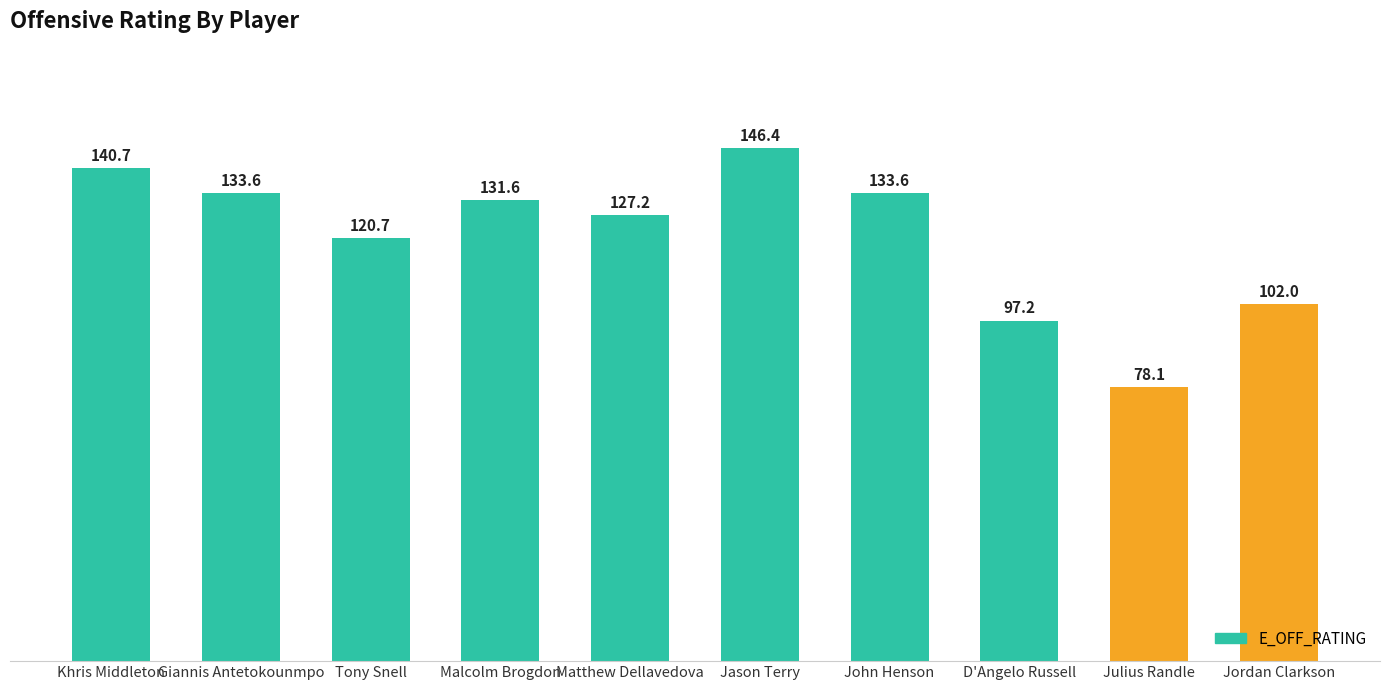

True or false: the data shows 131.6 at Malcolm Brogdon.

True